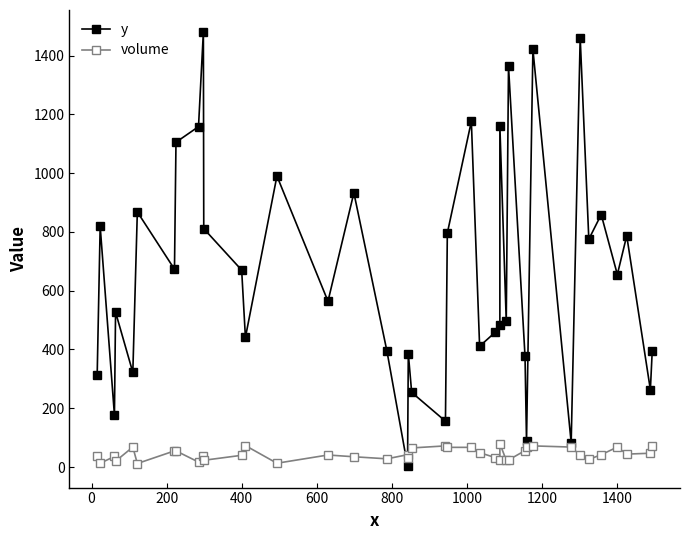

Reading left to right, list all the values displayed in this chart.

y: 312	819	177	527	322	868	673	1105	1158	1481	811	670	441	990	564	933	395	4	386	254	156	796	1176	411	459	484	1160	496	1364	377	87	1421	83	1461	775	859	655	787	263	396
volume: 36	13	36	20	68	12	55	55	17	37	23	40	73	13	41	35	28	42	32	65	72	67	67	49	32	24	80	23	24	56	68	72	68	40	26	42	68	44	47	72